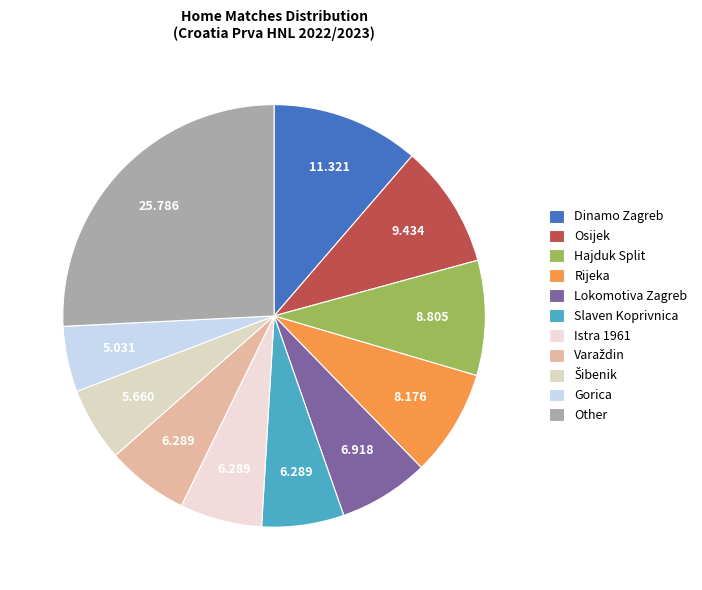

True or false: Istra 1961 accounts for 16% of the total.

False